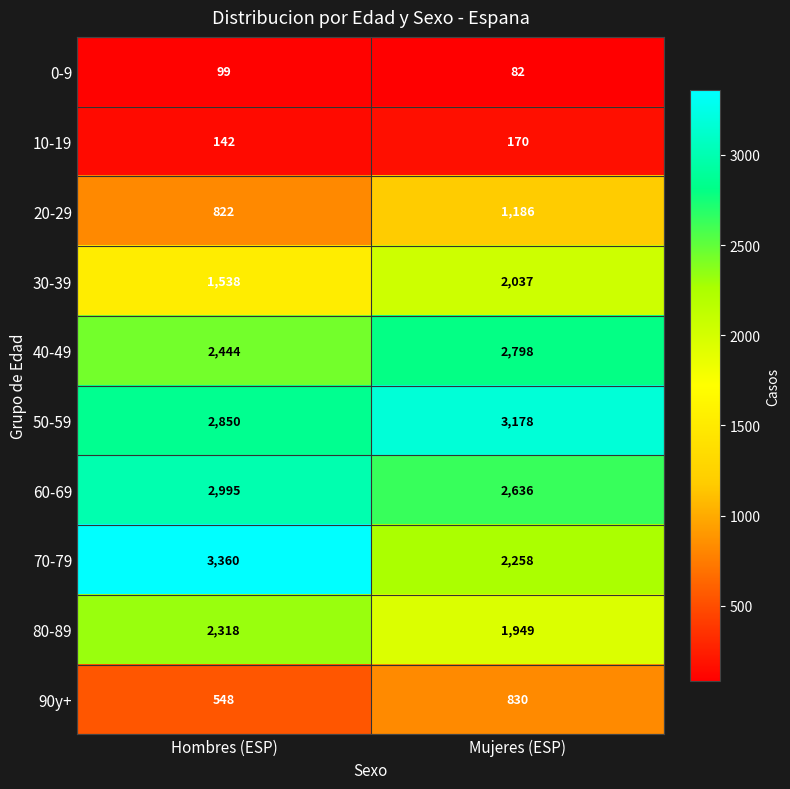

At how many categories does at least one series exceed 1301?

2